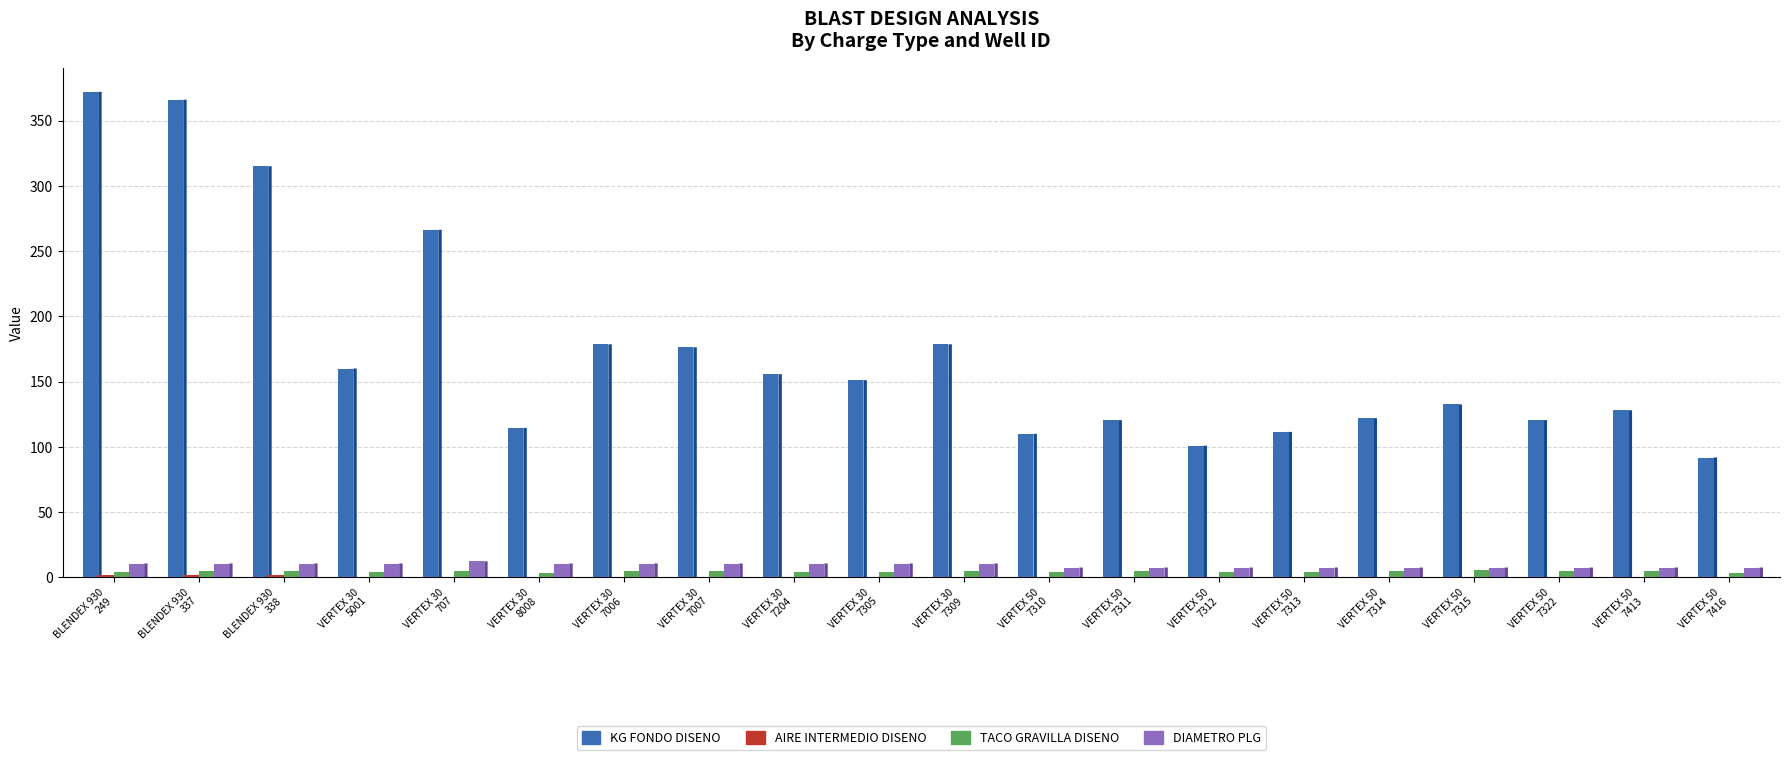

What is the difference between the maximum and minimum values in the KG FONDO DISENO series?

280.1